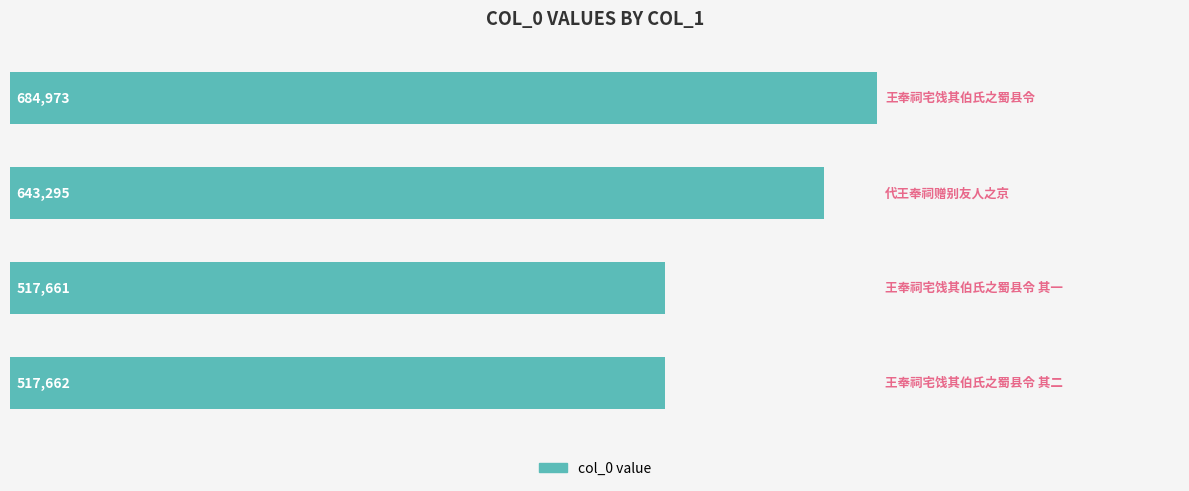

Reading top to bottom, transcribe all the data shown in this chart.

684973	643295	517661	517662